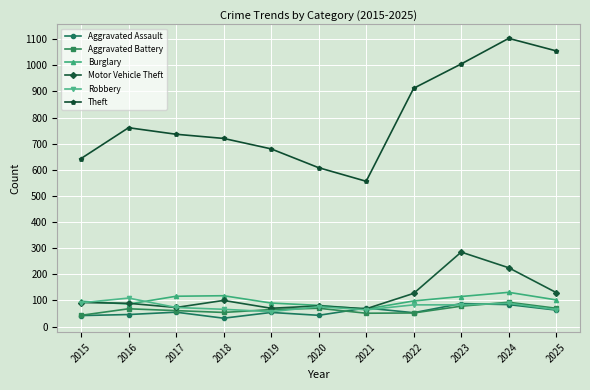

What are all the series names shown in the legend?

Aggravated Assault, Aggravated Battery, Burglary, Motor Vehicle Theft, Robbery, Theft